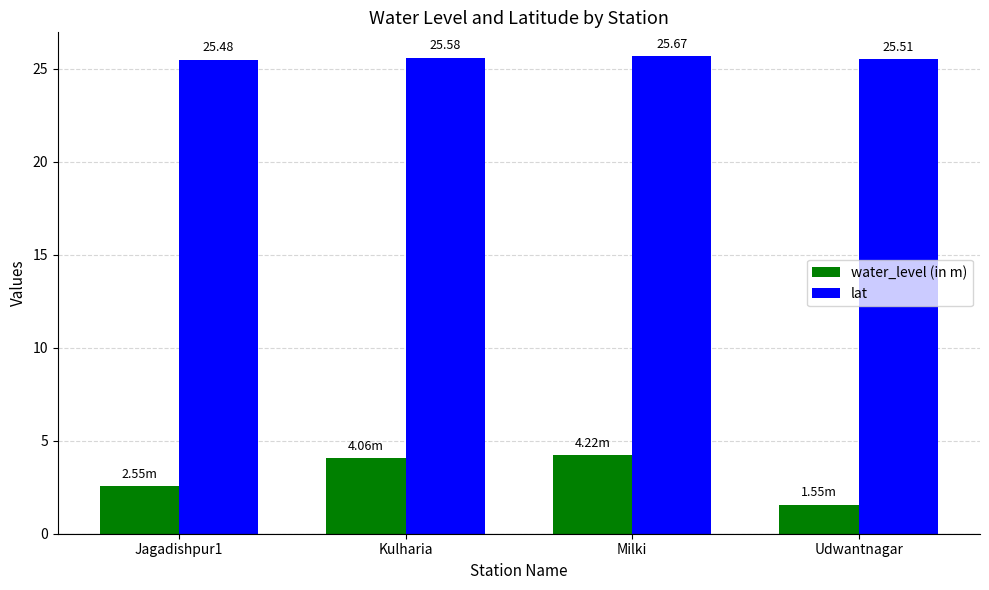

Where does the water_level (in m) series first go above 4?

Kulharia